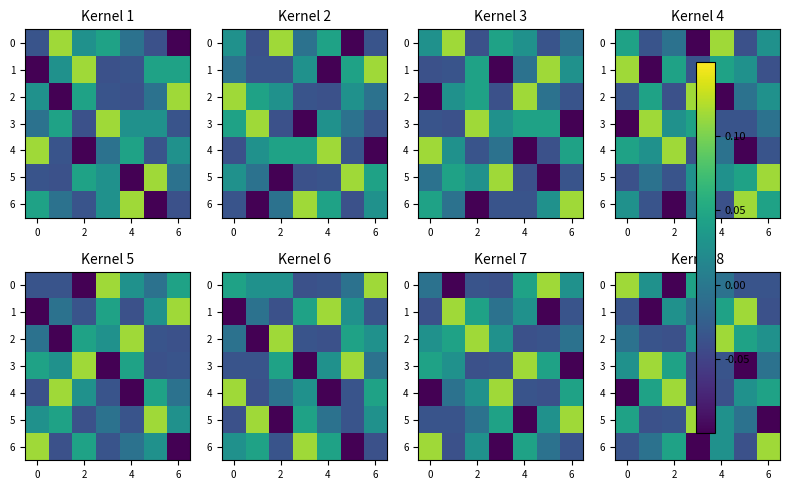

What is the difference between the maximum and minimum values in the 6 series?

0.2